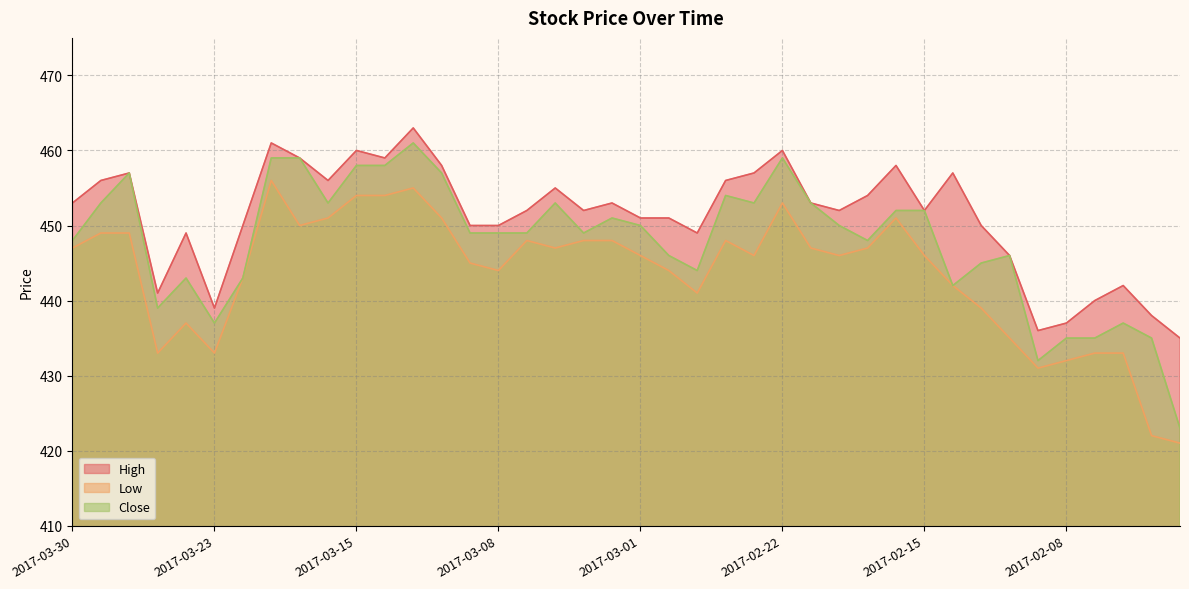

Rank the categories by High value from lowest to highest.

2017-02-02, 2017-02-09, 2017-02-08, 2017-02-03, 2017-03-23, 2017-02-07, 2017-03-27, 2017-02-06, 2017-02-10, 2017-03-24, 2017-02-27, 2017-03-22, 2017-03-09, 2017-03-08, 2017-02-13, 2017-03-01, 2017-02-28, 2017-03-07, 2017-03-03, 2017-02-20, 2017-02-15, 2017-03-30, 2017-03-02, 2017-02-21, 2017-02-17, 2017-03-06, 2017-03-29, 2017-03-16, 2017-02-24, 2017-03-28, 2017-02-23, 2017-02-14, 2017-03-10, 2017-02-16, 2017-03-17, 2017-03-14, 2017-03-15, 2017-02-22, 2017-03-21, 2017-03-13